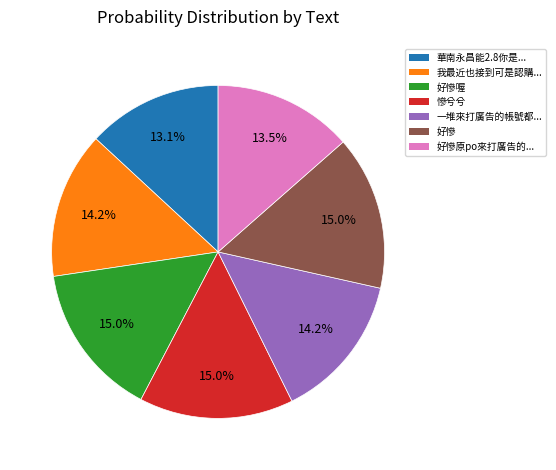

Combined, do 慘兮兮 and 我最近也接到可是認購... account for over 50%?

No